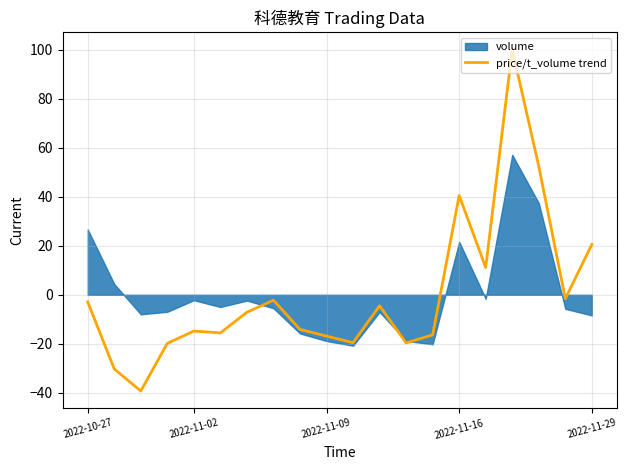

What is the lowest value of the price/t_volume trend series?

-39.3